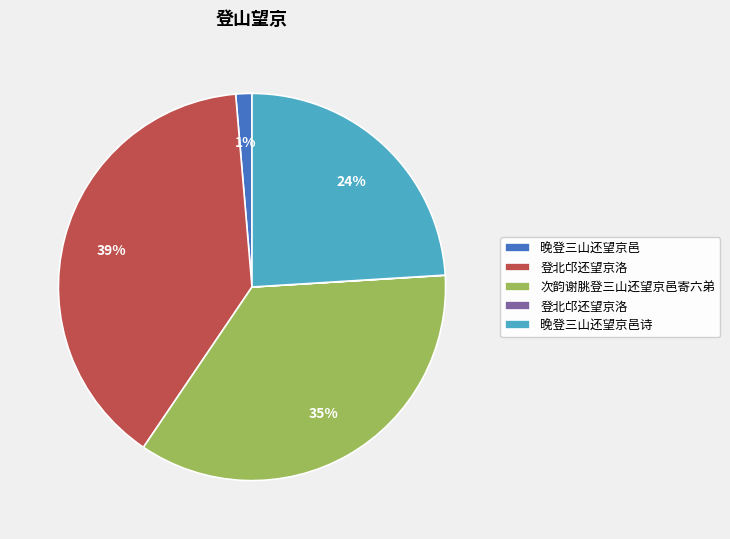

To the nearest percent, what is the difference between the largest and smallest slice percentages?

39%